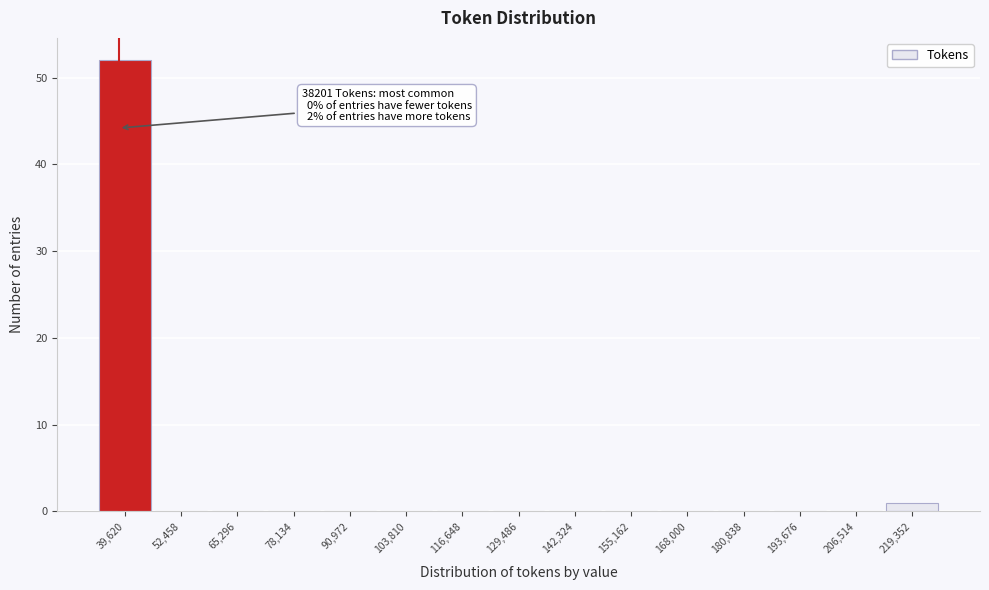

Over which range of the x-axis is the bar tallest?

34000 to 46000